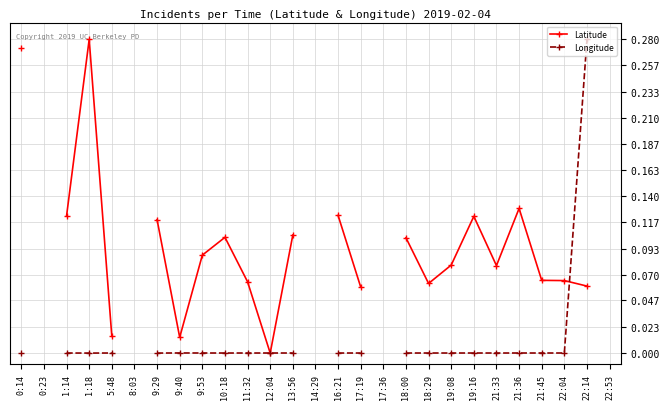

Where do Longitude and Latitude first cross each other?

11:32 and 12:04